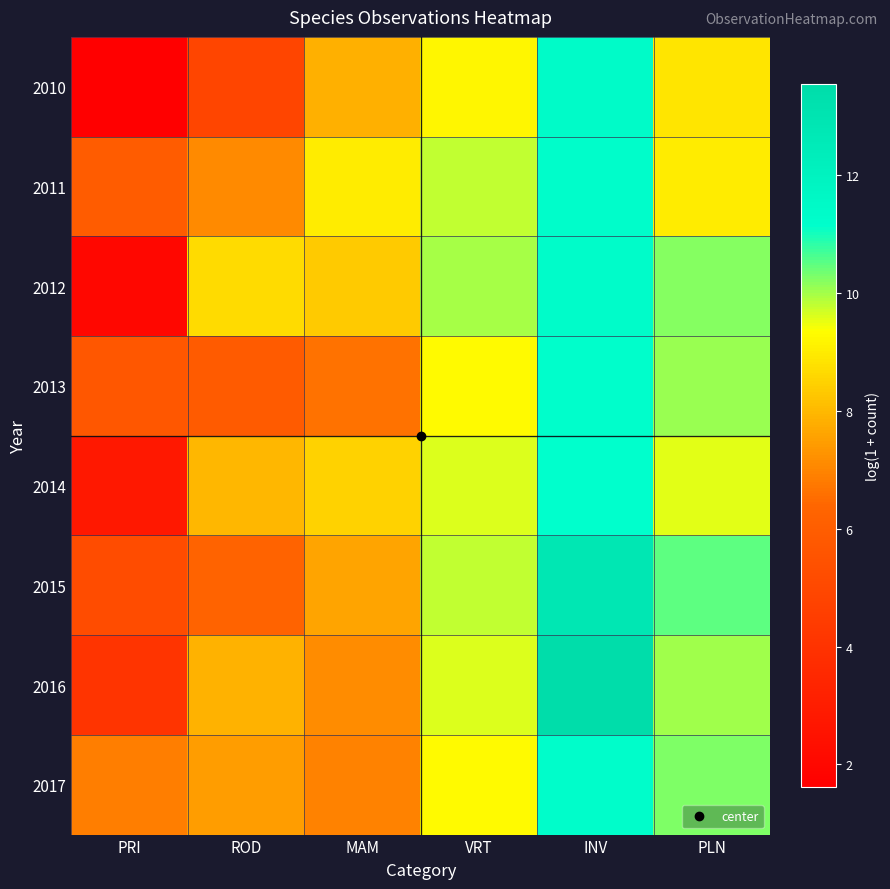

Rank the series at INV from highest to lowest value.

2016, 2015, 2010, 2012, 2011, 2017, 2013, 2014